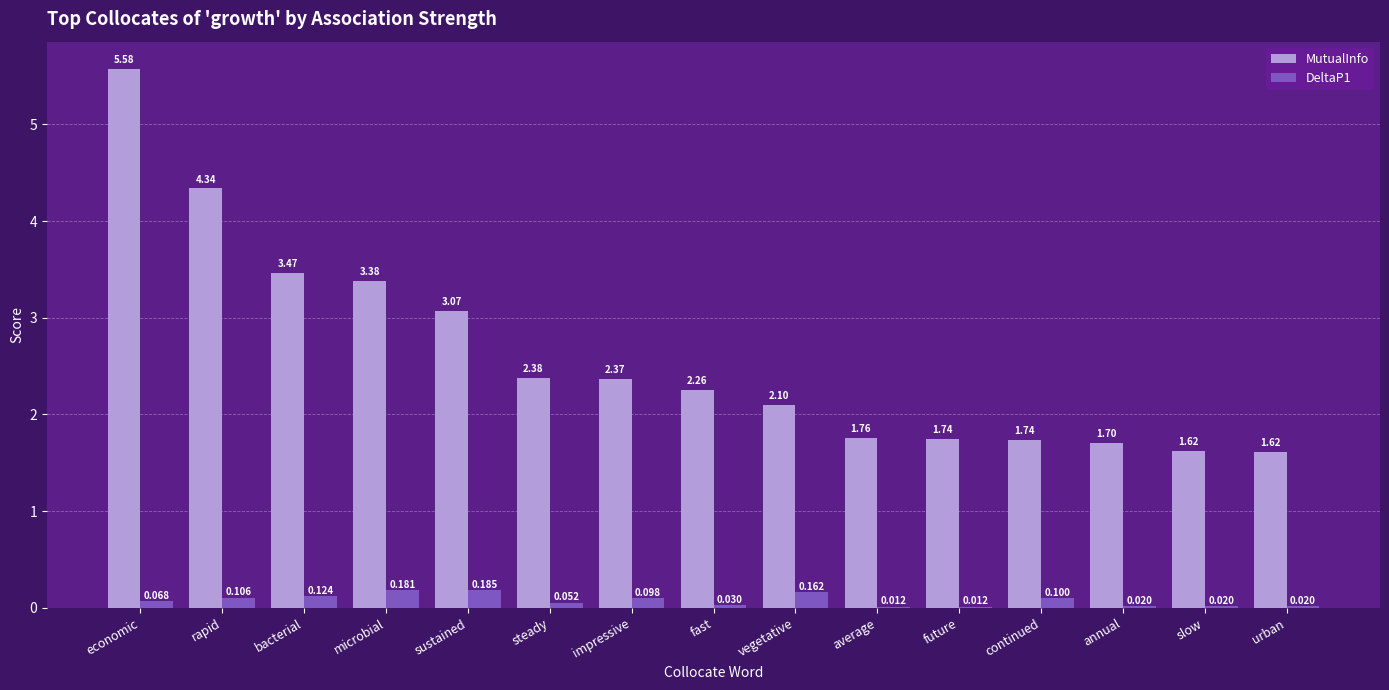

How many groups of bars are there?

15